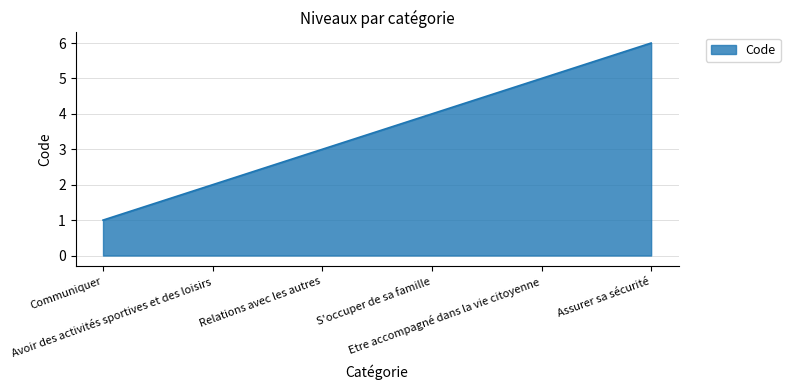

What is the difference between the maximum and minimum values?

5